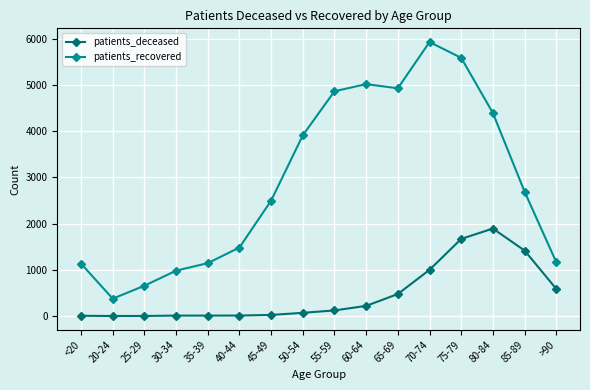

How many lines are shown in the chart?

2